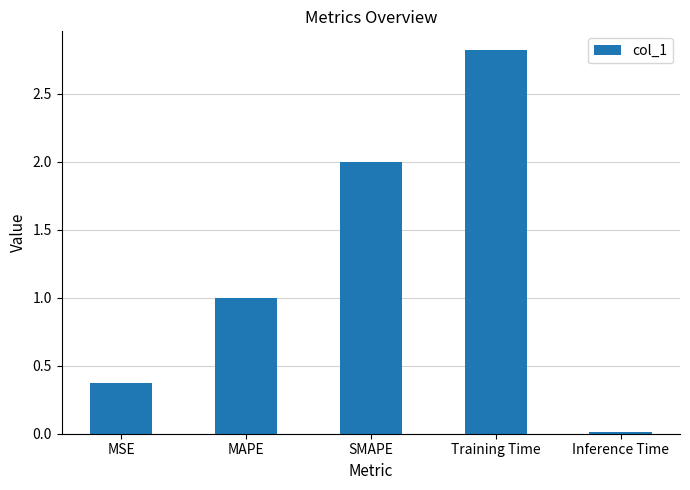

List the labels in order of value, smallest first.

Inference Time, MSE, MAPE, SMAPE, Training Time